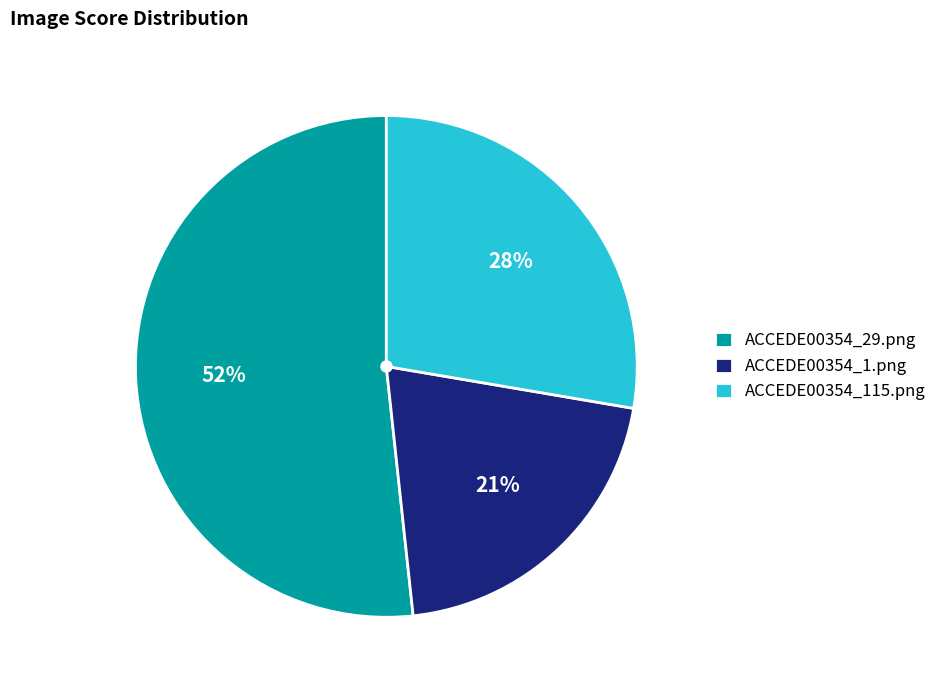

Count the number of slices in the pie.

3